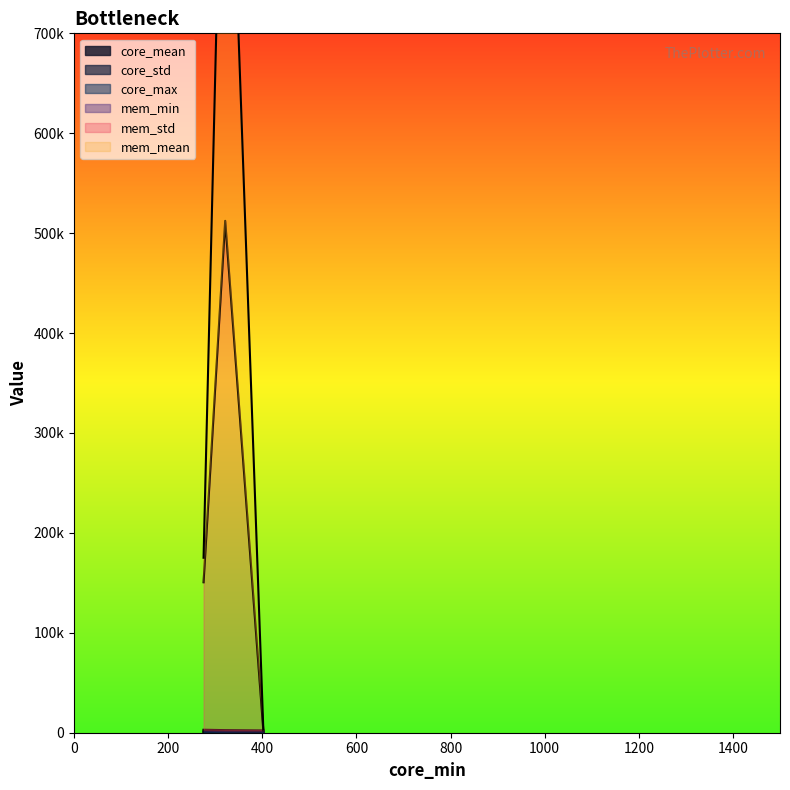

The core_max series shows 3596.9 at hercules. True or false?

False